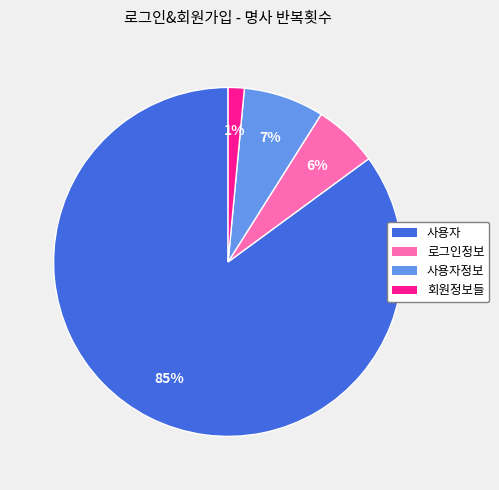

Count the number of slices in the pie.

4